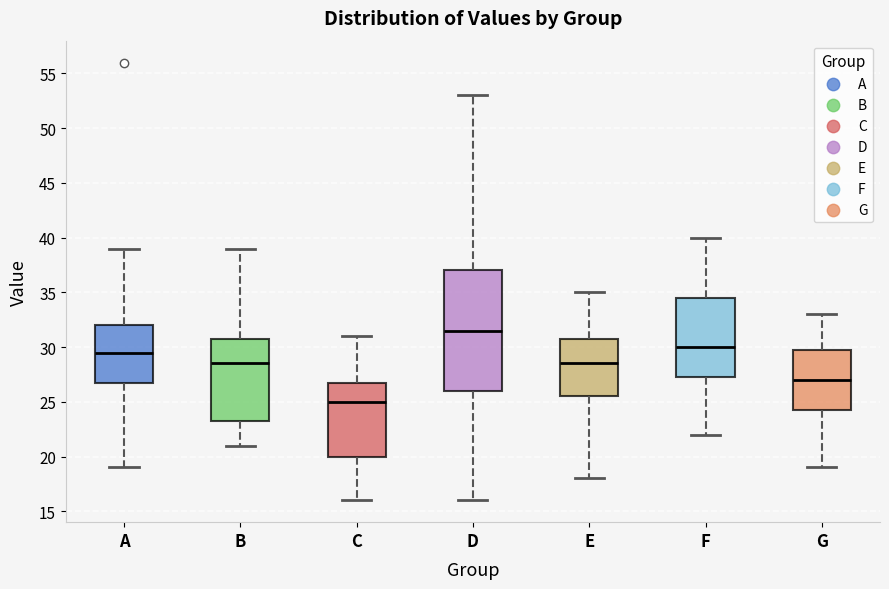

Reading left to right, read every box against the y-axis: the position of its median line, the range the box covers, and the ends of its whiskers. The values are not printed on the chart, so give them approximately, as read against the axis.

A: median 29.5, box 27.0 to 32.0, whiskers 19.0 to 39.0
B: median 28.5, box 23.5 to 31.0, whiskers 21.0 to 39.0
C: median 25.0, box 20.0 to 27.0, whiskers 16.0 to 31.0
D: median 31.5, box 26.0 to 37.0, whiskers 16.0 to 53.0
E: median 28.5, box 25.5 to 31.0, whiskers 18.0 to 35.0
F: median 30.0, box 27.5 to 34.5, whiskers 22.0 to 40.0
G: median 27.0, box 24.5 to 30.0, whiskers 19.0 to 33.0